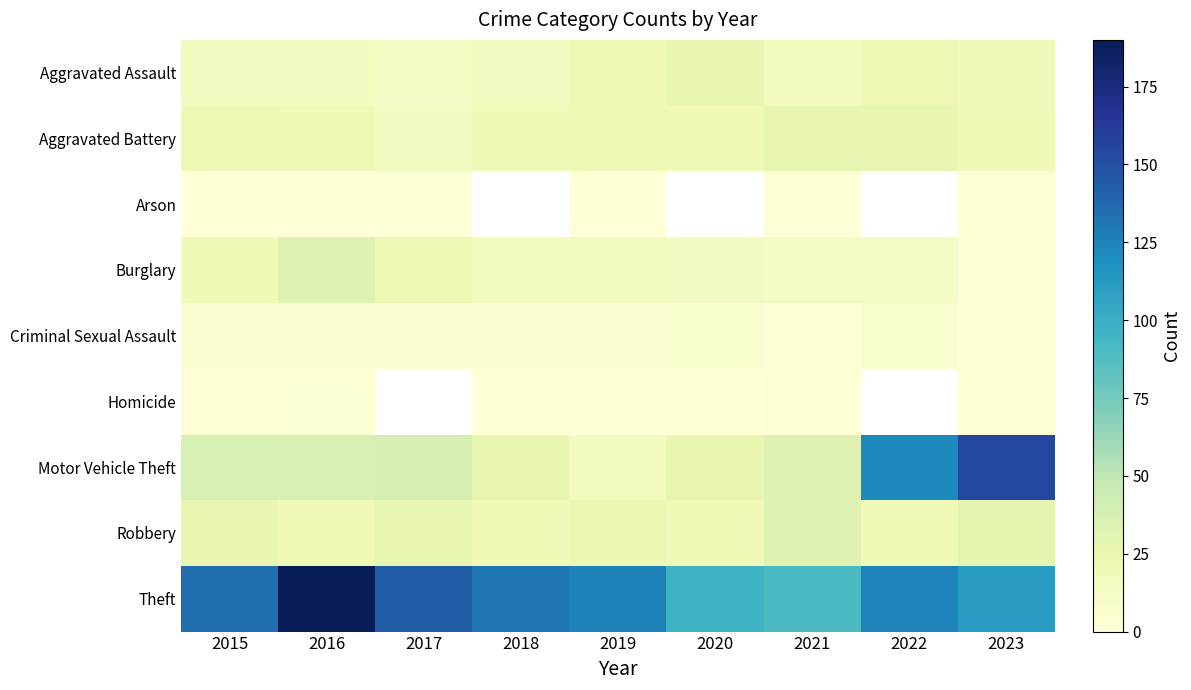

What is the difference between the maximum and minimum values in the Aggravated Assault series?

15.0